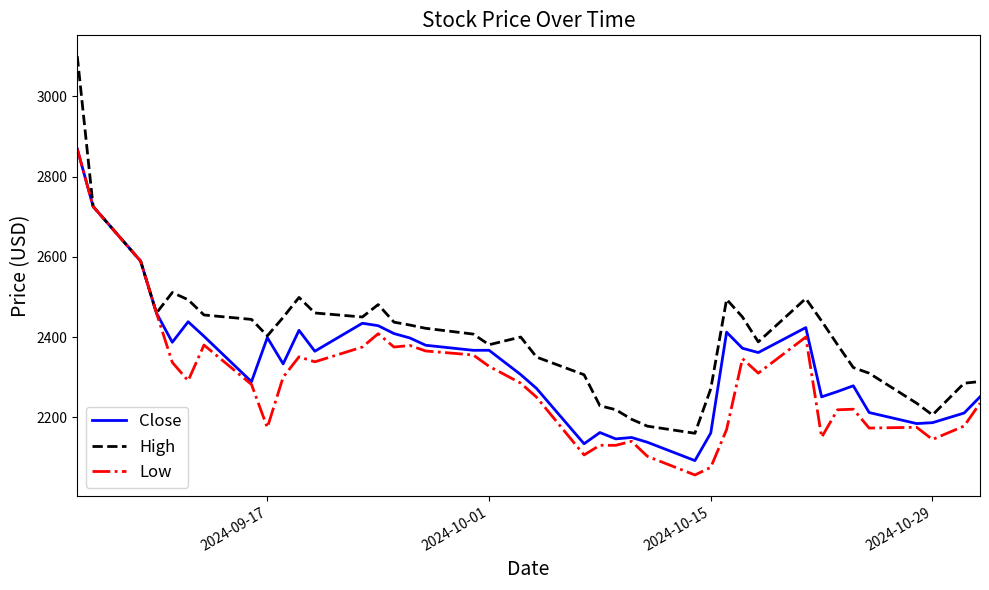

Rank the series by their average value, from highest to lowest.

High, Close, Low